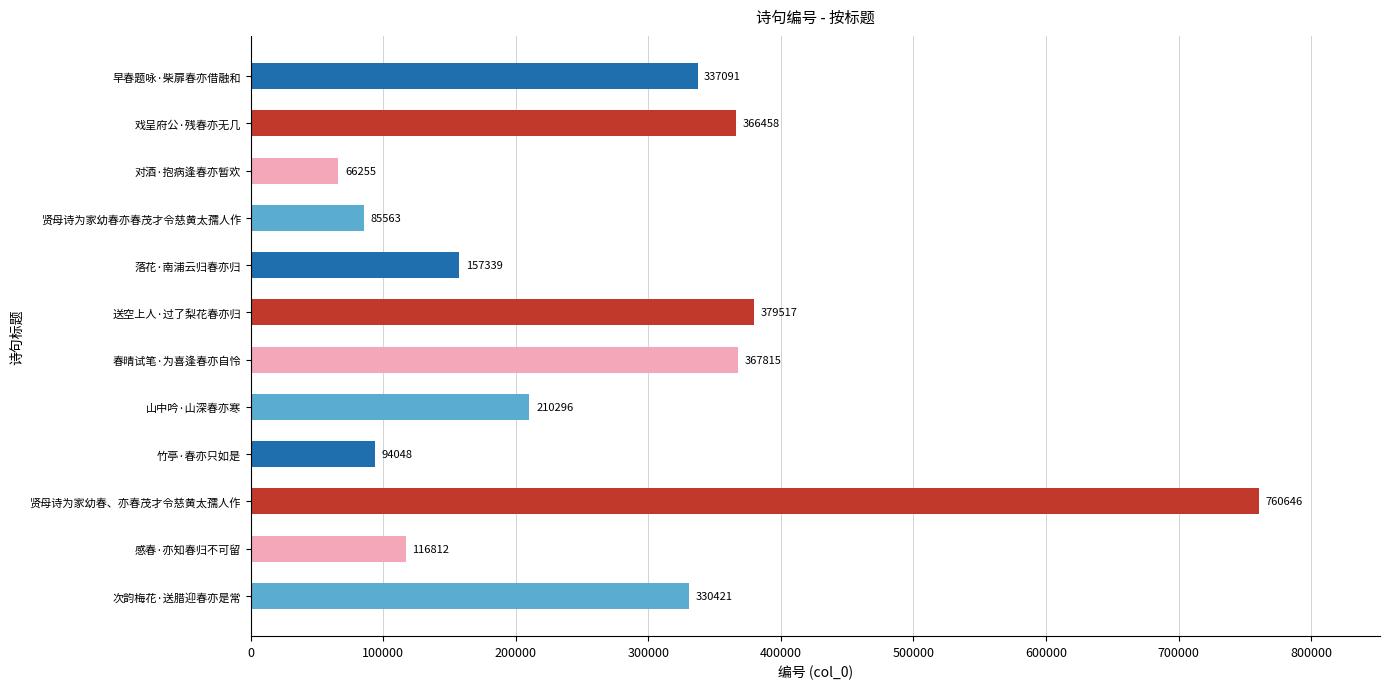

Between 落花·南浦云归春亦归 and 早春题咏·柴扉春亦借融和, which is larger?

早春题咏·柴扉春亦借融和